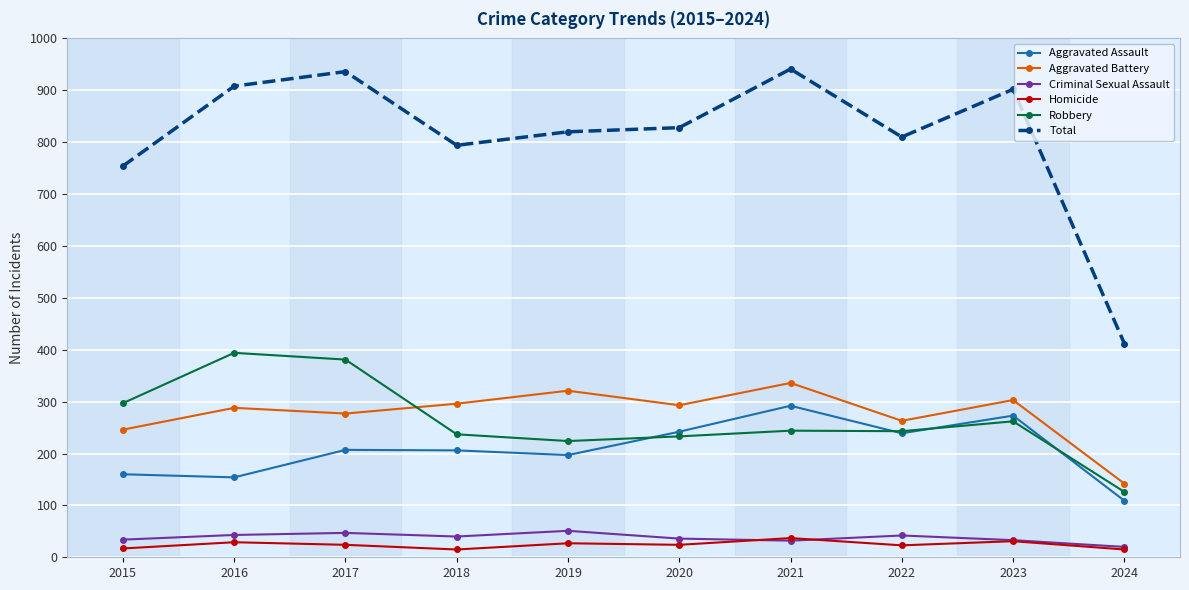

True or false: Criminal Sexual Assault and Total cross at least once.

False